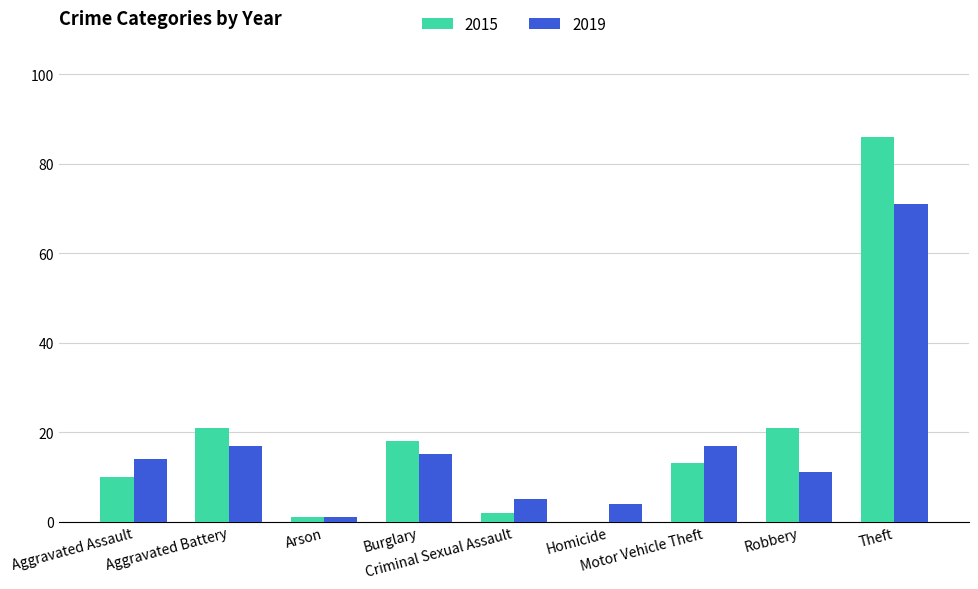

True or false: 2019 has a value of 9 at Burglary.

False